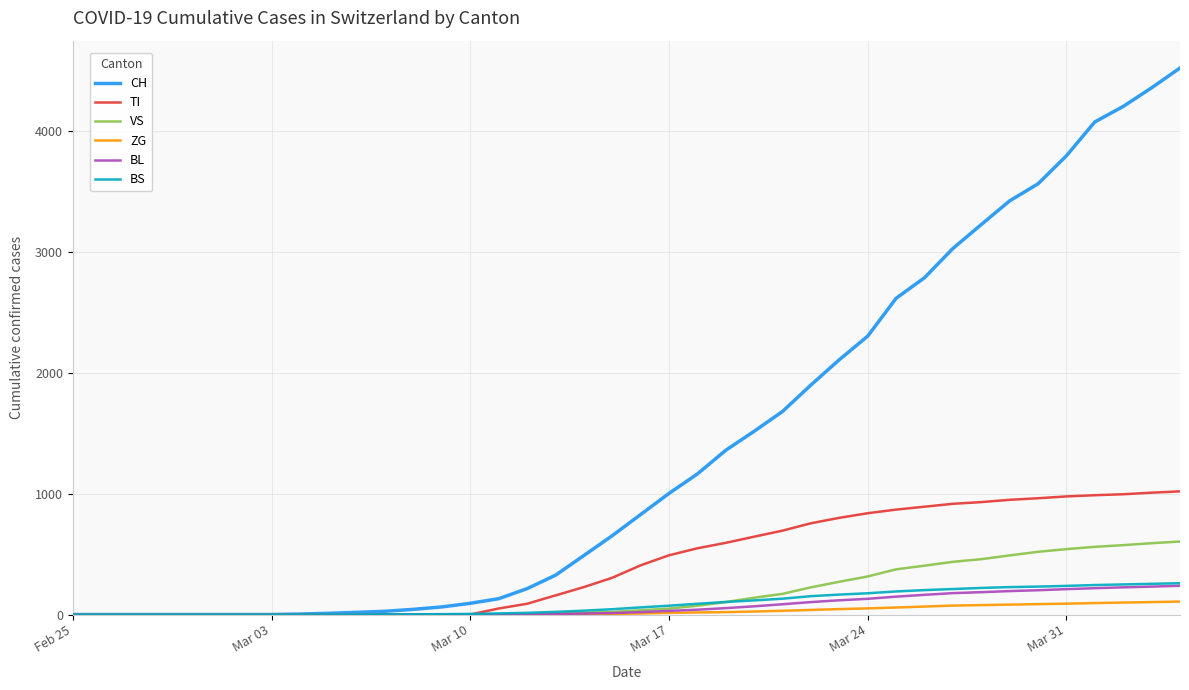

What is the sum of all ZG values?

1199